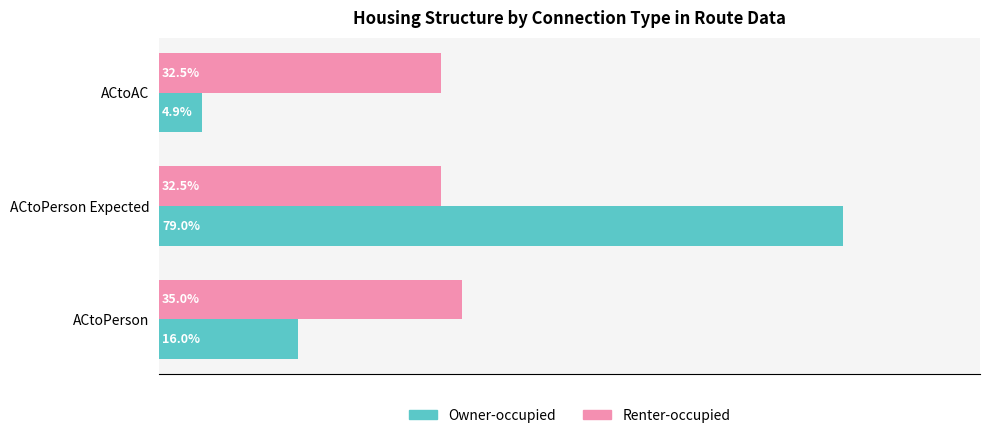

What are all the series names shown in the legend?

Owner-occupied, Renter-occupied